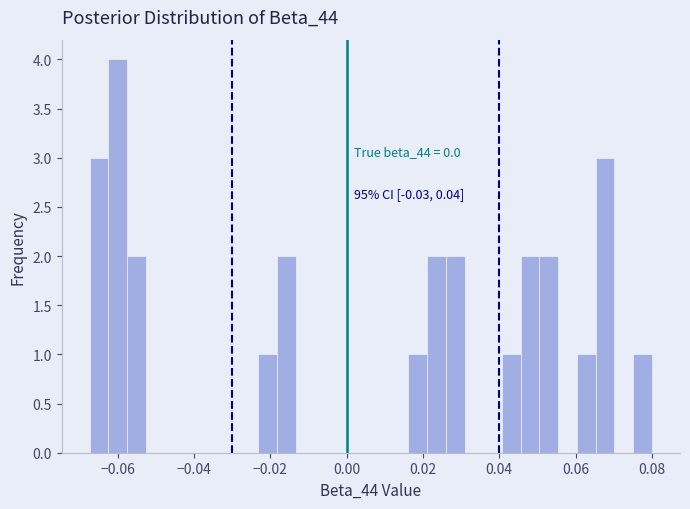

Around what value on the x-axis is the tallest bar? Give the approximate position of its centre, as read against the axis.

-0.060